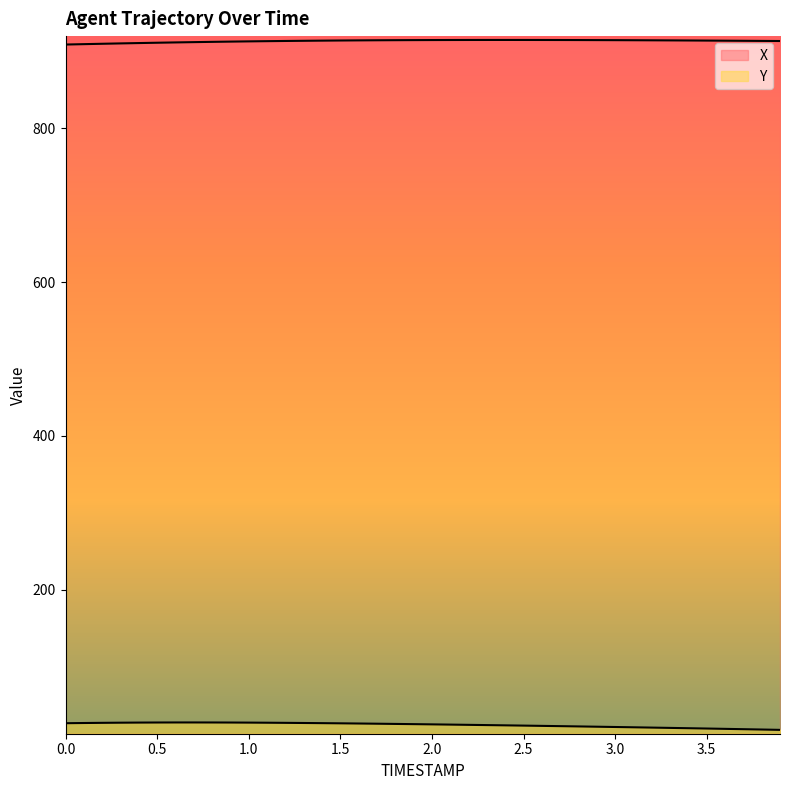

List the series in order of their peak value, highest first.

X, Y